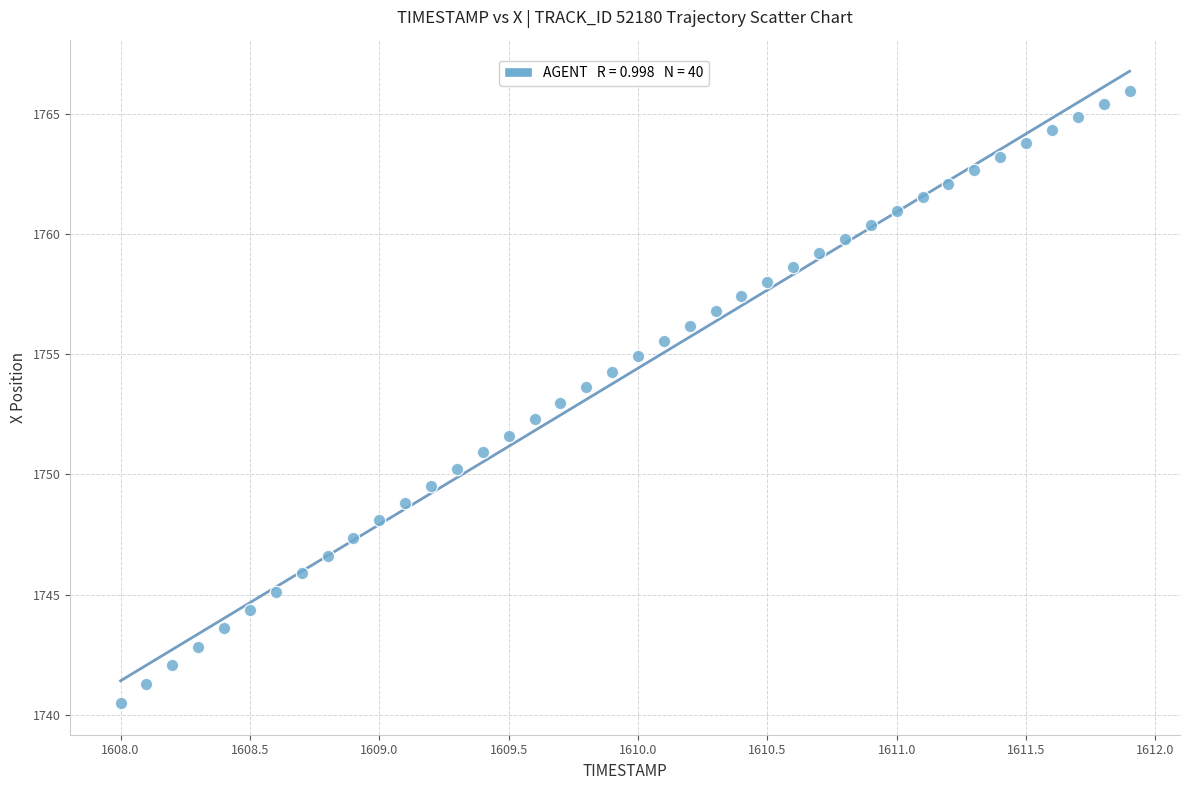

What is the range of X values (max minus min)?

3.9